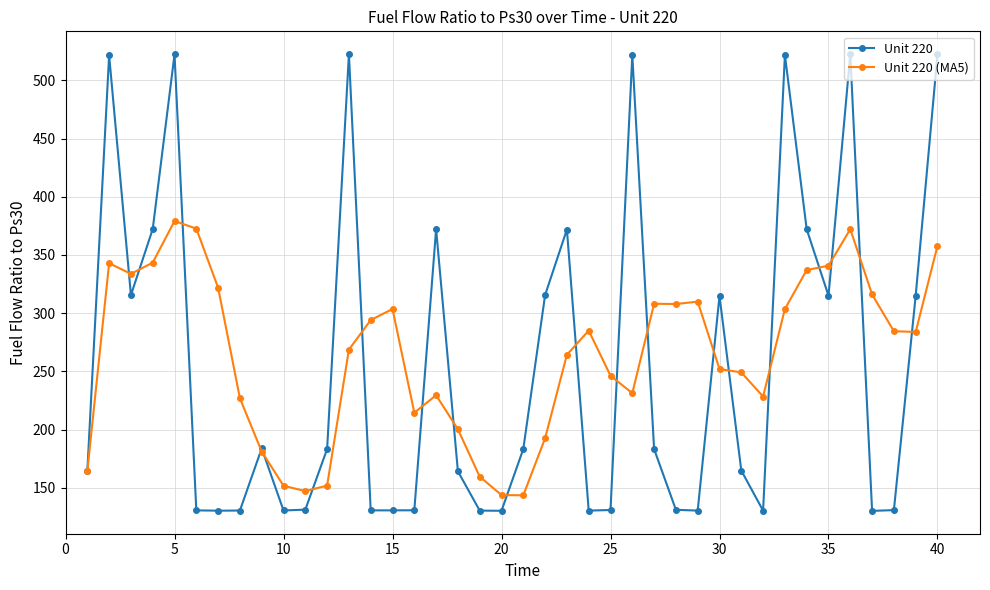

What are all the series names shown in the legend?

Unit 220, Unit 220 (MA5)